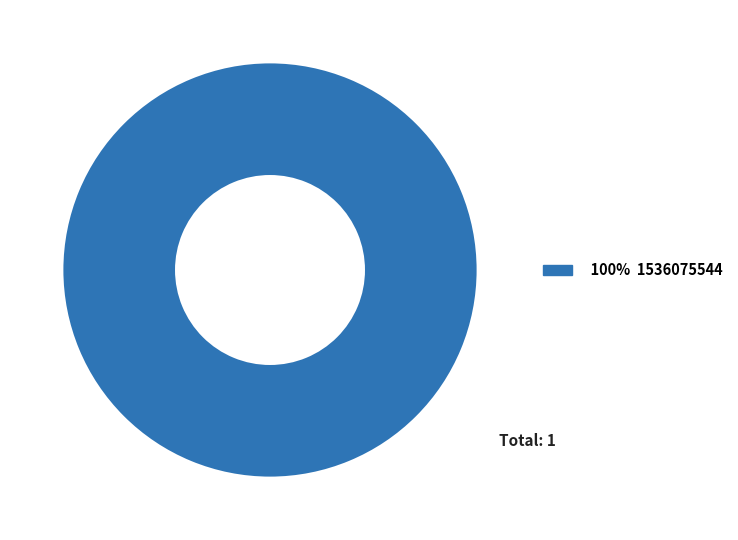

Does any single category account for the majority?

Yes